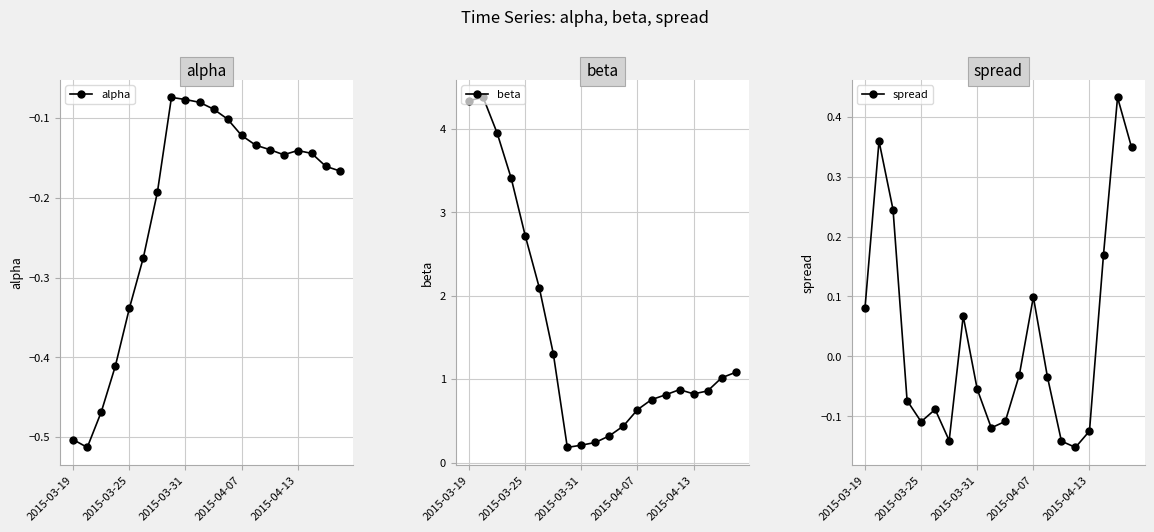

Where is spread nearest to the value 0?

11